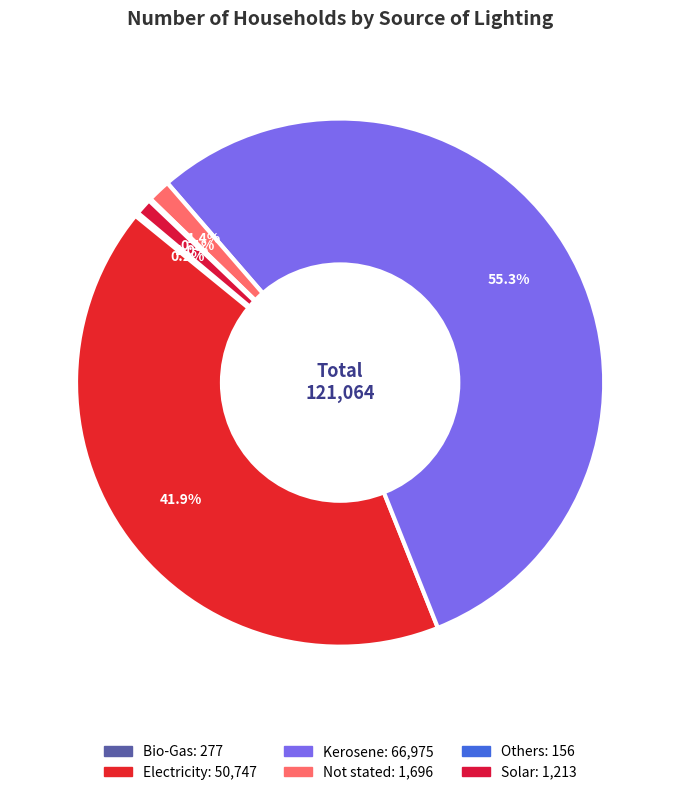

Is there any slice that represents more than half of the pie?

Yes